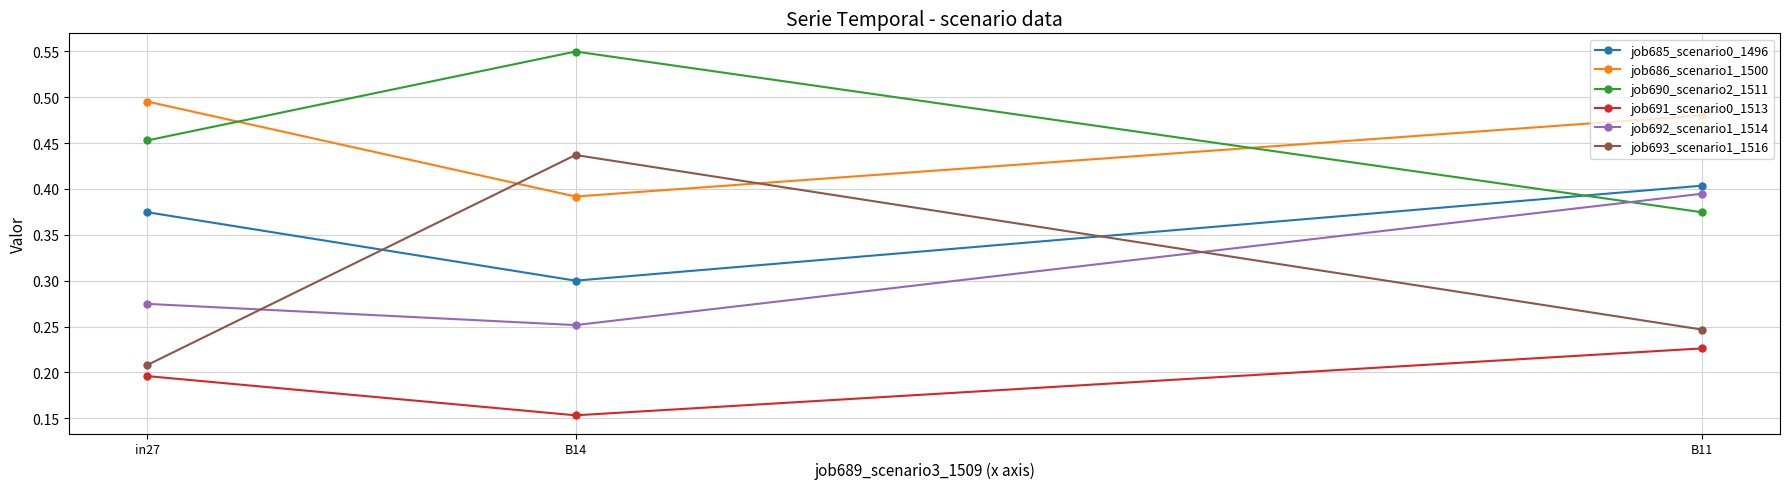

Which series has the widest spread of values?

job693_scenario1_1516